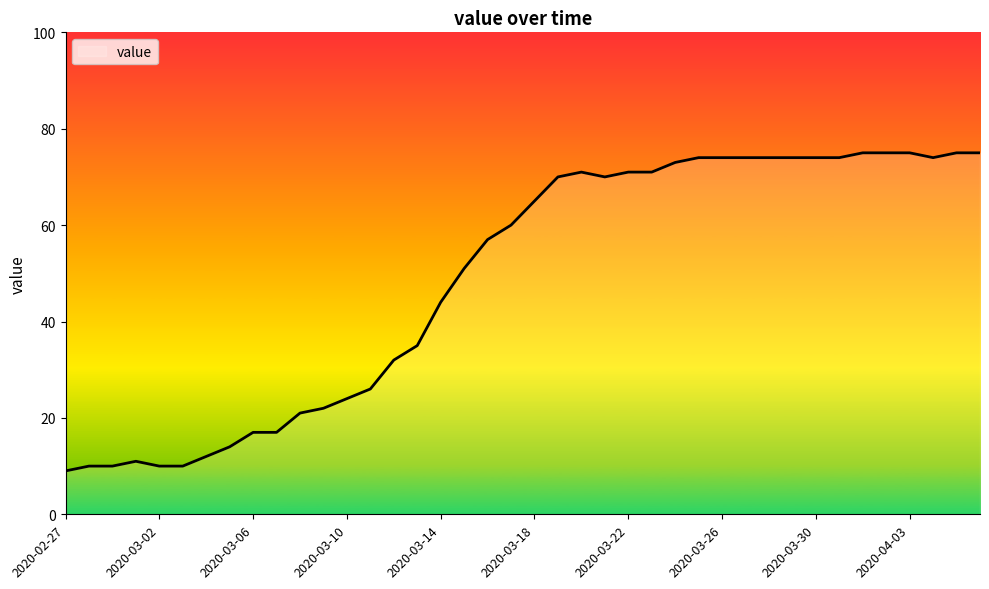

What is the difference between the maximum and minimum values?

66